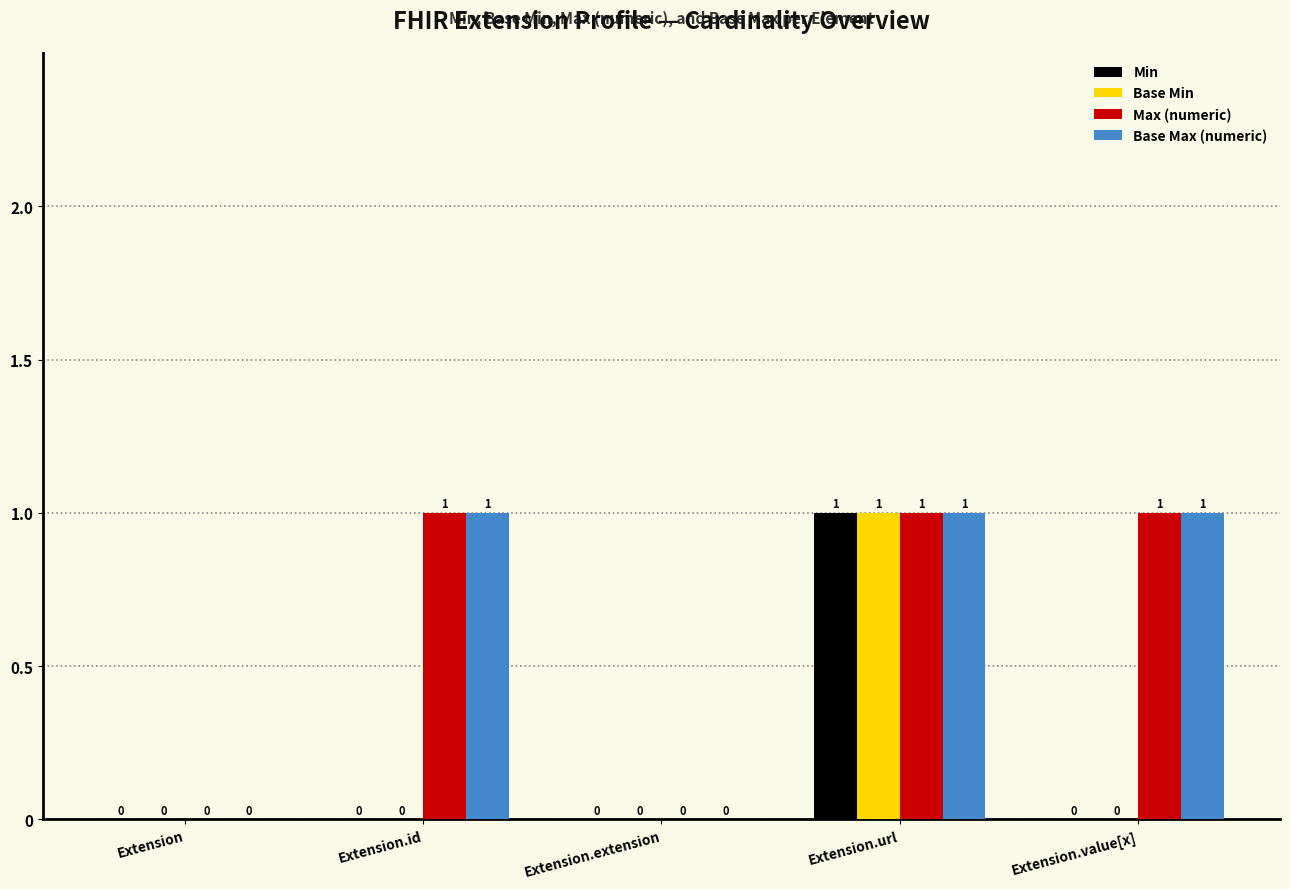

What is the sum of all Max (numeric) values?

3